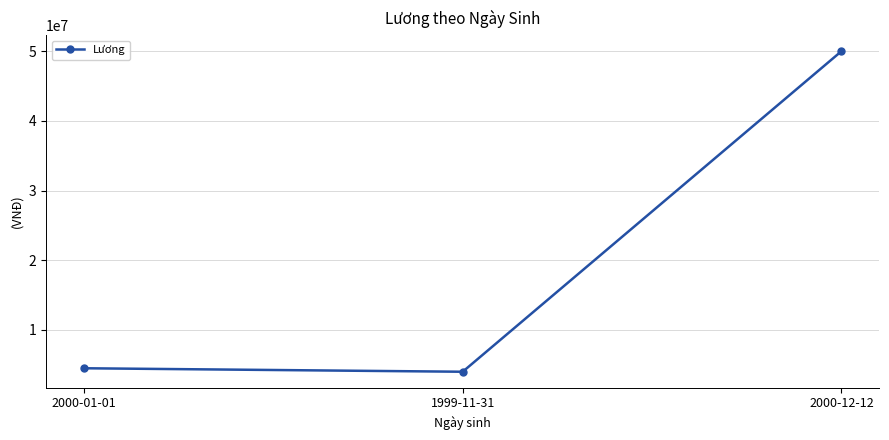

What is the label of the 2nd point from the right?

1999-11-31